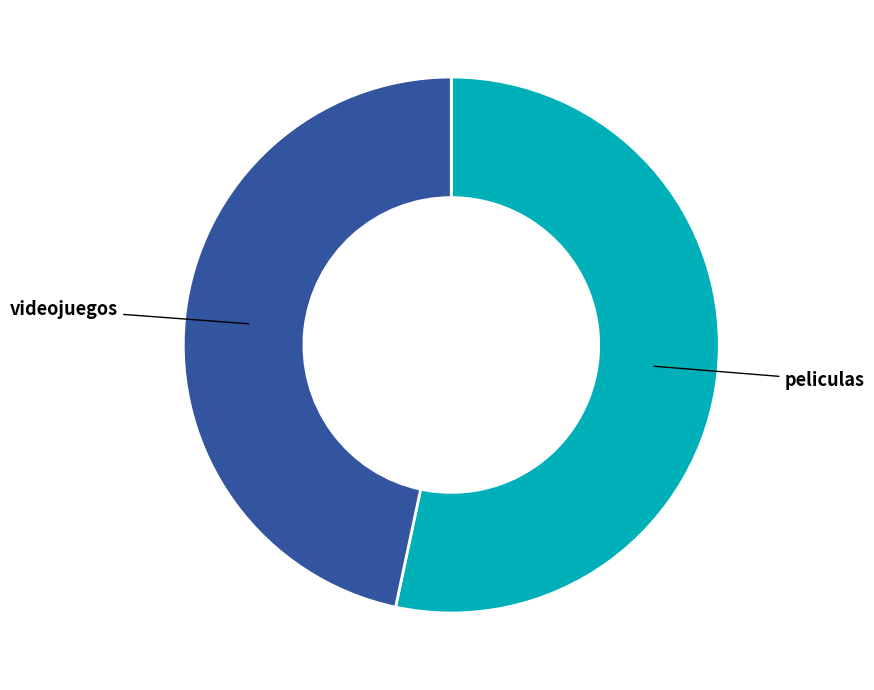

Does any single category account for the majority?

Yes